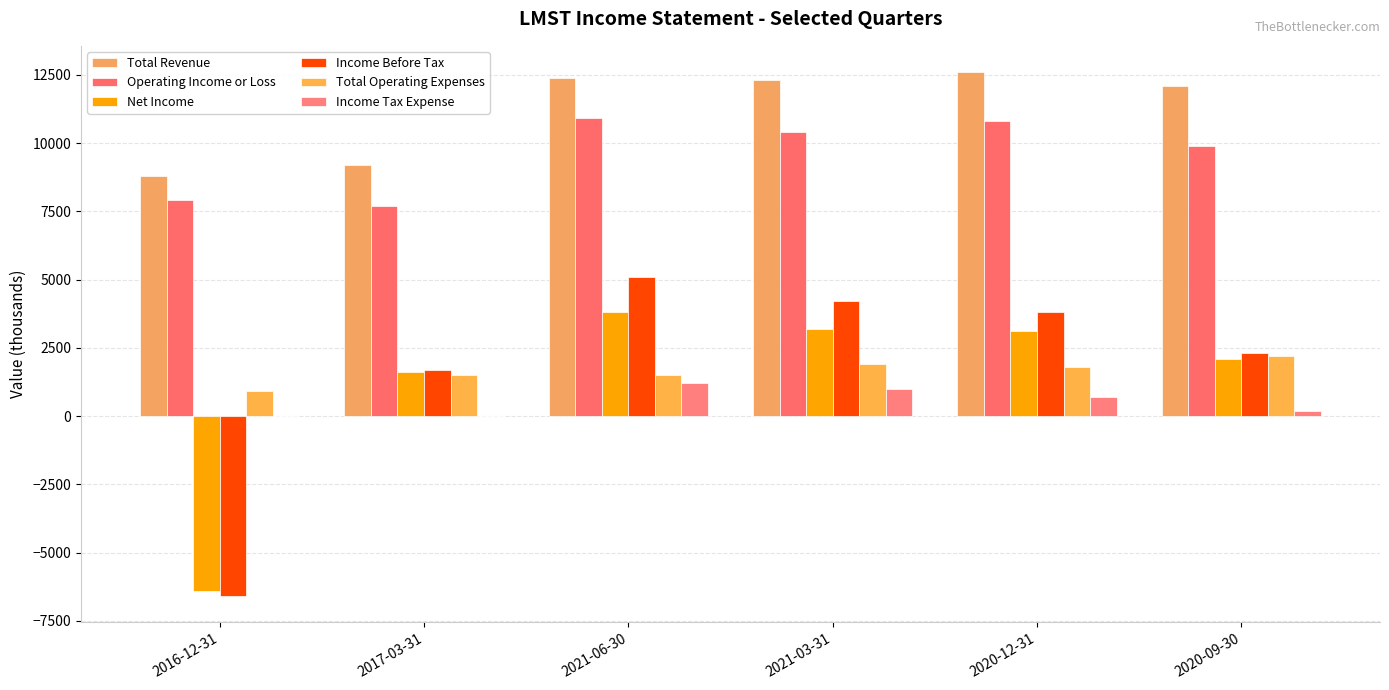

Which label corresponds to the smallest value in the chart?

2016-12-31